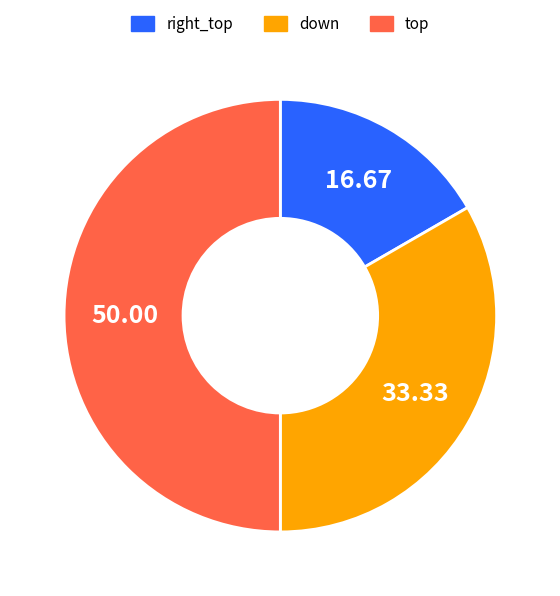

Which slice is the smallest?

right_top